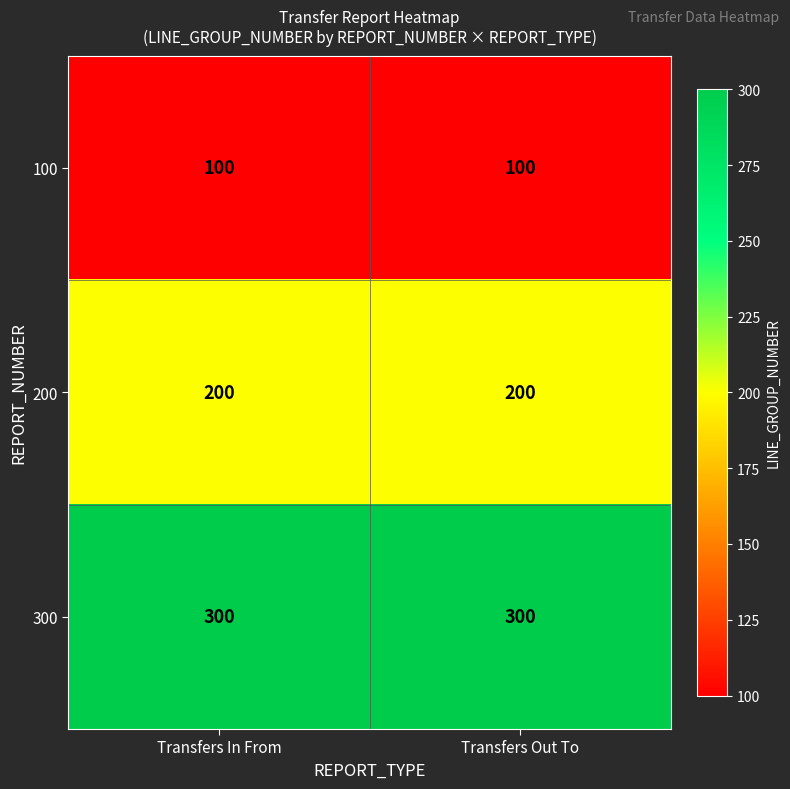

List the series in order of their overall mean, lowest first.

100, 200, 300